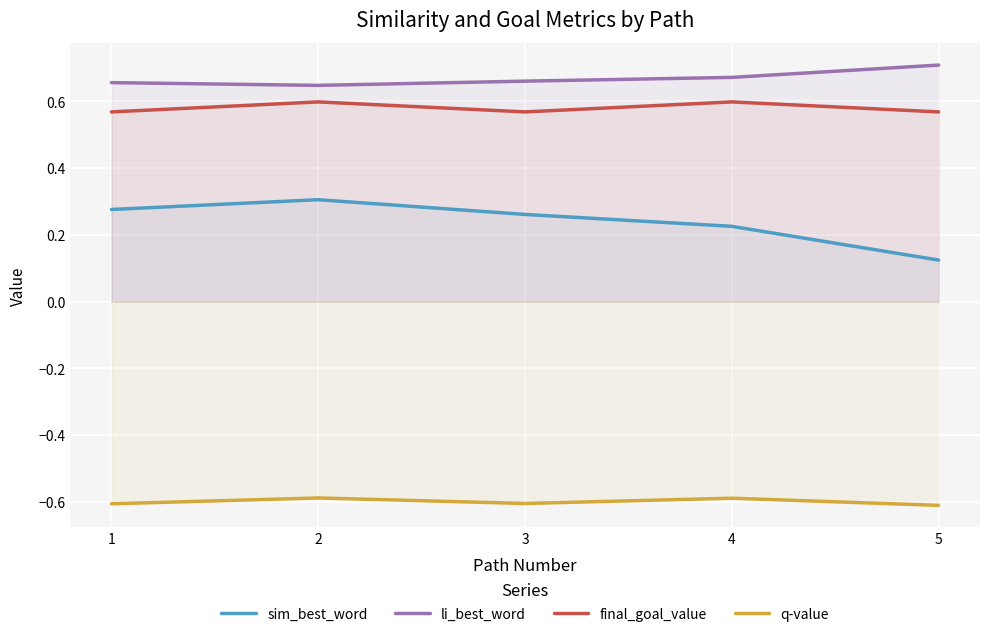

What is the difference between the maximum and second lowest values in the sim_best_word series?

0.1